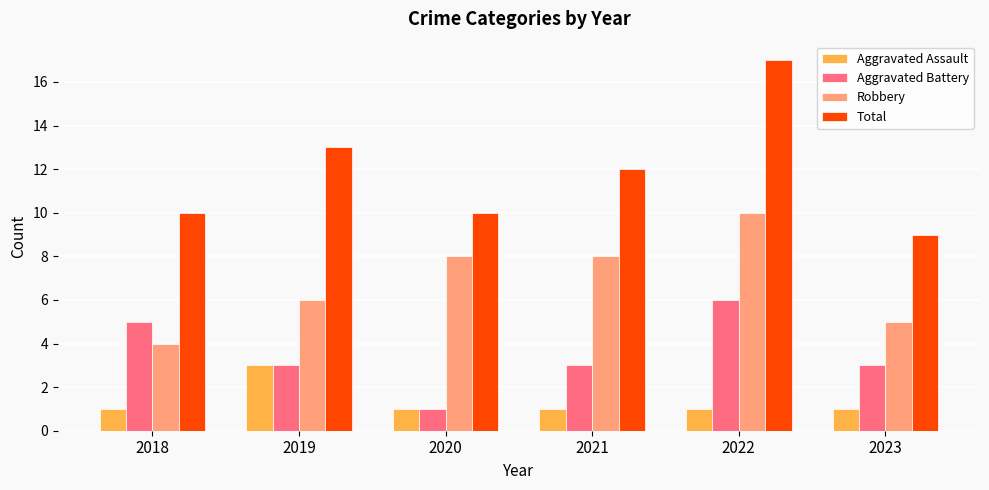

Between 2019 and 2023, which series saw the biggest shift?

Total